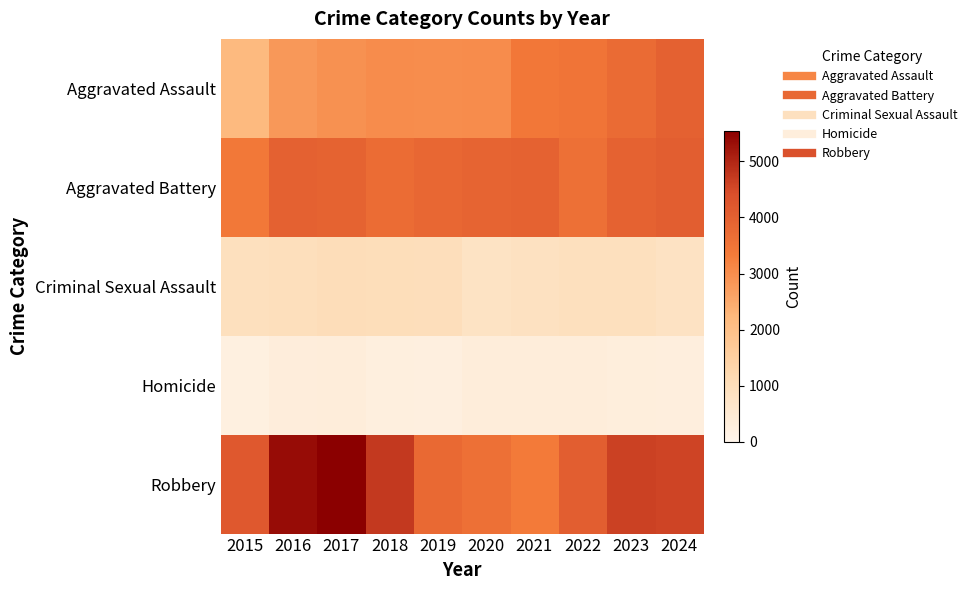

Which series has the largest range (max minus min)?

Robbery